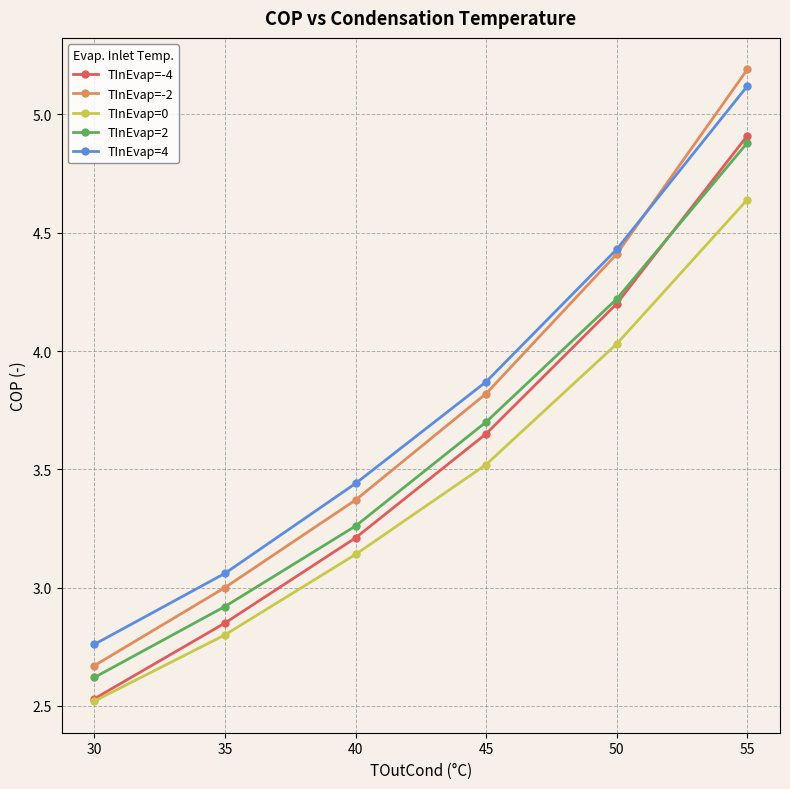

How many data points in TInEvap=2 are less than 3?

2